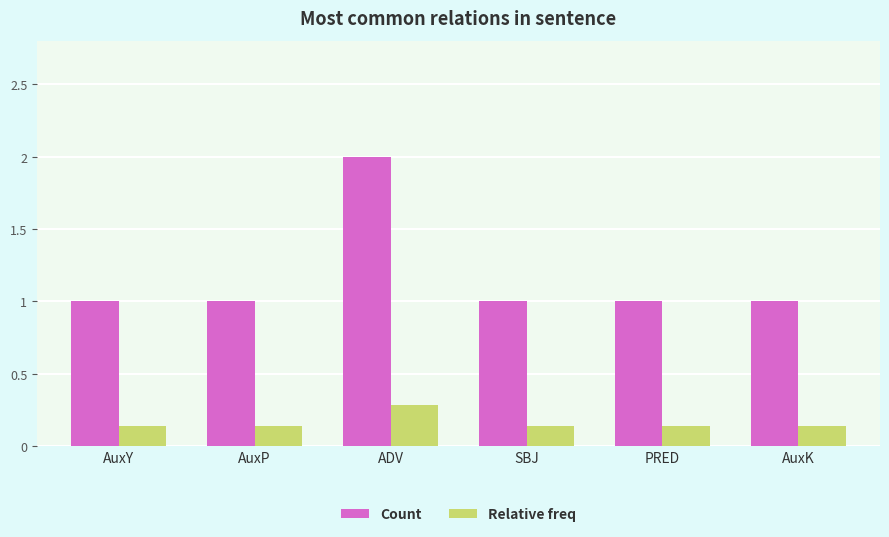

The value of Relative freq at ADV is 0.3. True or false?

True